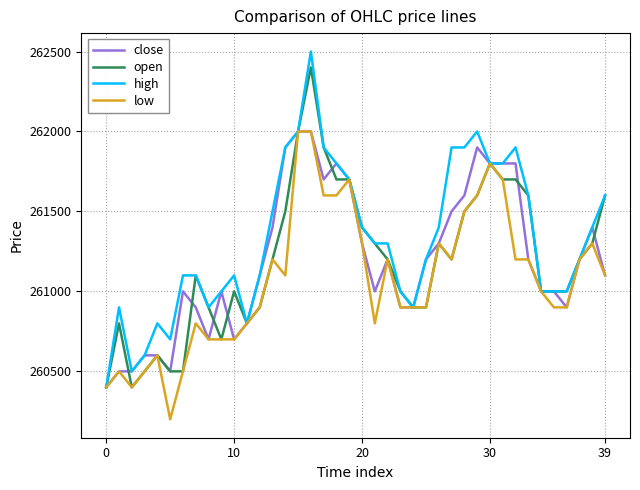

What is the smallest value displayed?

260200